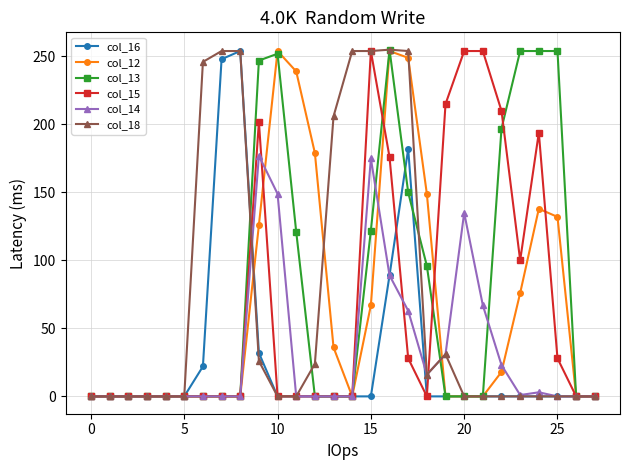

What is the greatest value displayed?

255